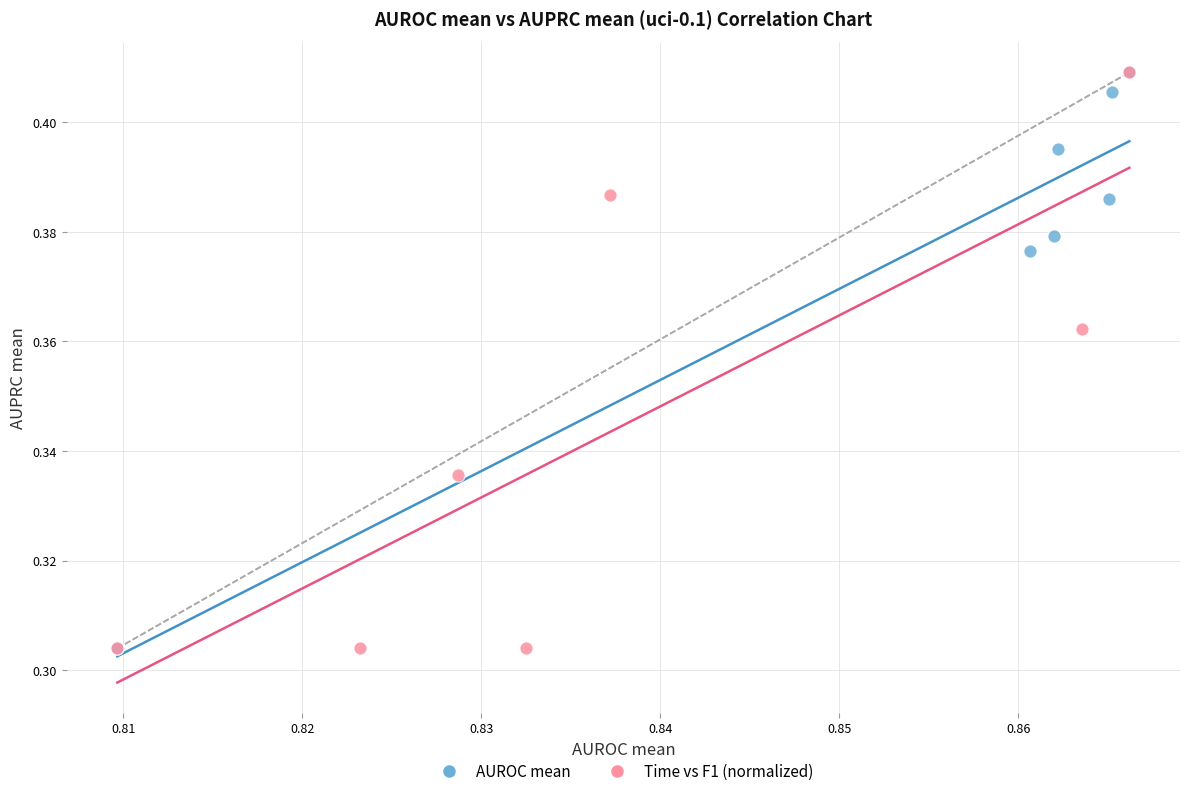

What are all the series names shown in the legend?

AUROC mean, Time vs F1 (normalized)